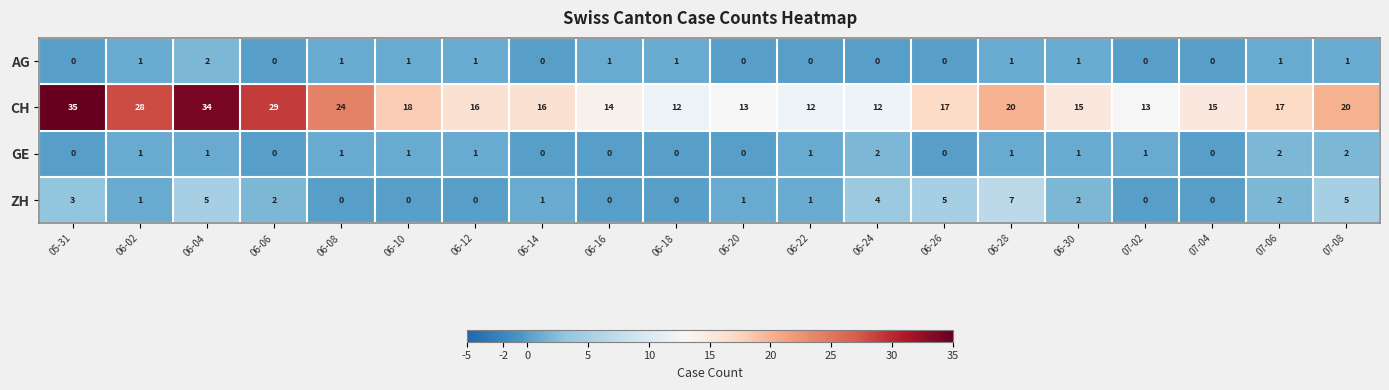

What is the difference between the maximum and minimum values in the CH series?

23